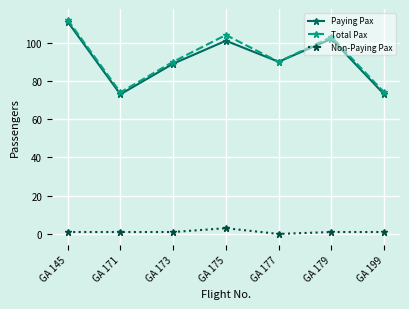

Between GA 177 and GA 199, which series saw the biggest shift?

Paying Pax